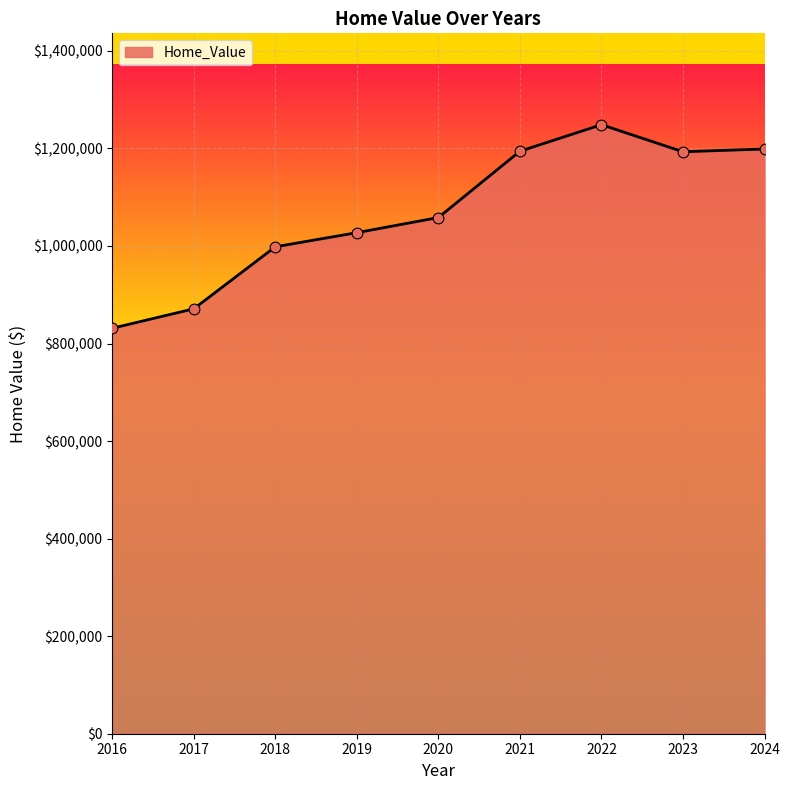

Which has a higher value, 2017 or 2023?

2023